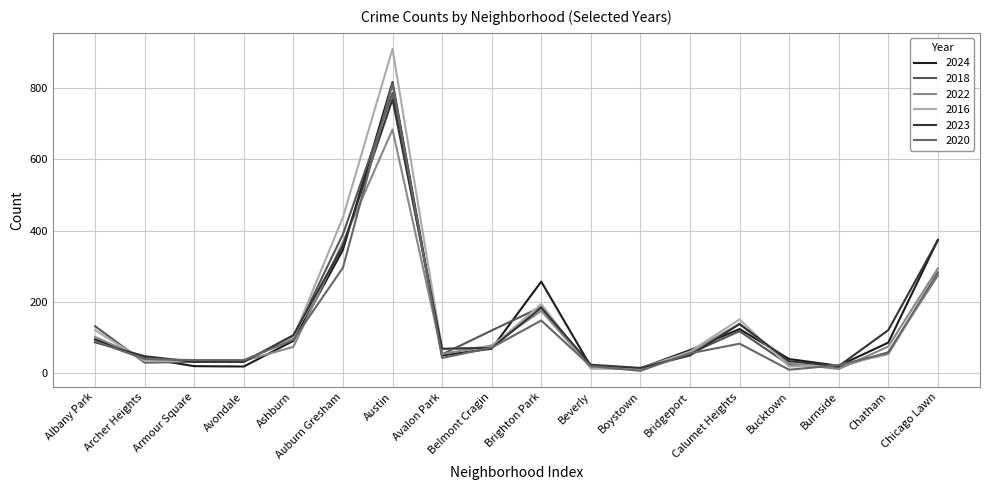

The value of 2023 at Auburn Gresham is 610. True or false?

False